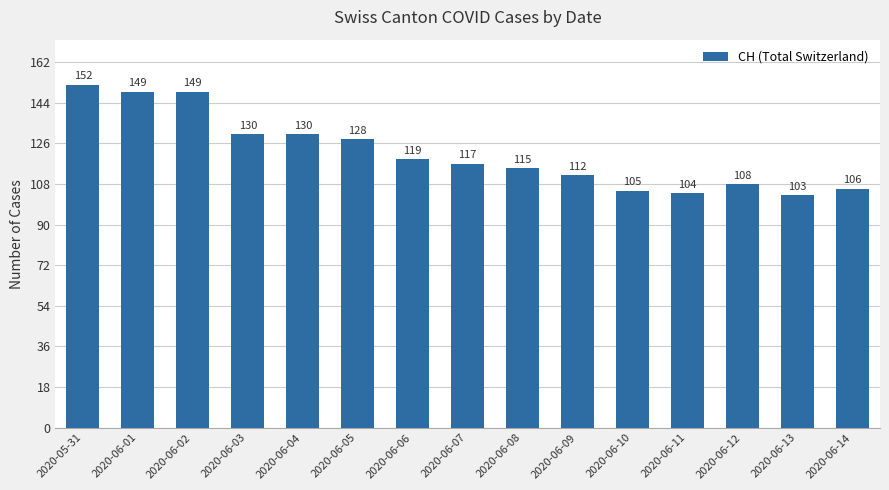

Reading left to right, extract all data points from this chart.

2020-05-31=152	2020-06-01=149	2020-06-02=149	2020-06-03=130	2020-06-04=130	2020-06-05=128	2020-06-06=119	2020-06-07=117	2020-06-08=115	2020-06-09=112	2020-06-10=105	2020-06-11=104	2020-06-12=108	2020-06-13=103	2020-06-14=106